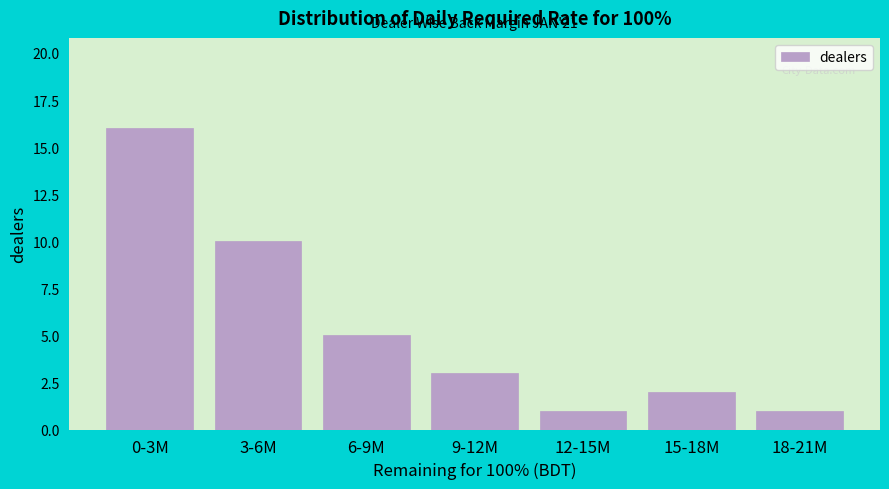

Reading left to right, list all the values displayed in this chart.

0-3M=16	3-6M=10	6-9M=5	9-12M=3	12-15M=1	15-18M=2	18-21M=1